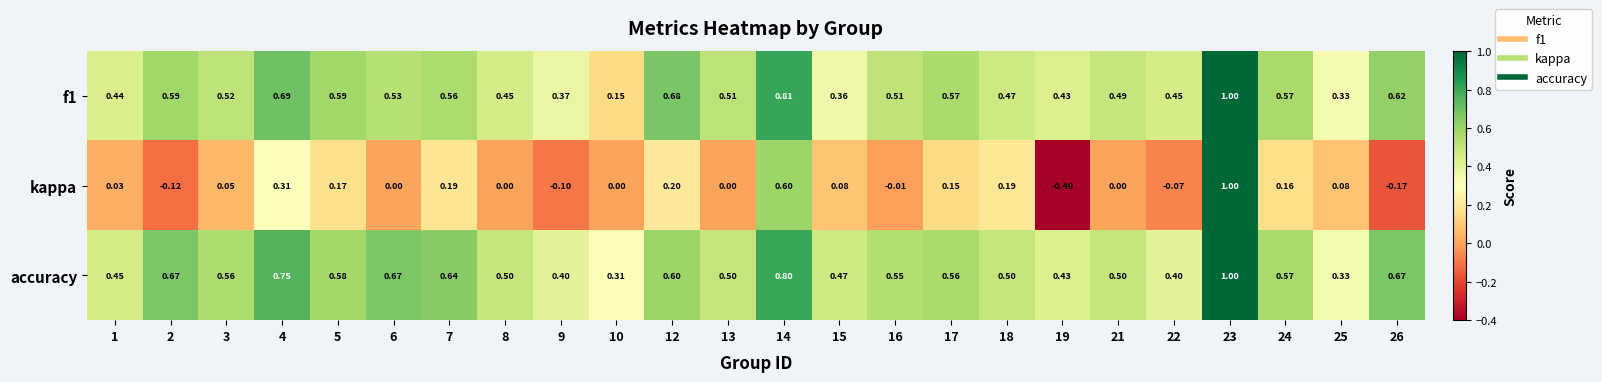

Which series has the largest total across all categories?

accuracy